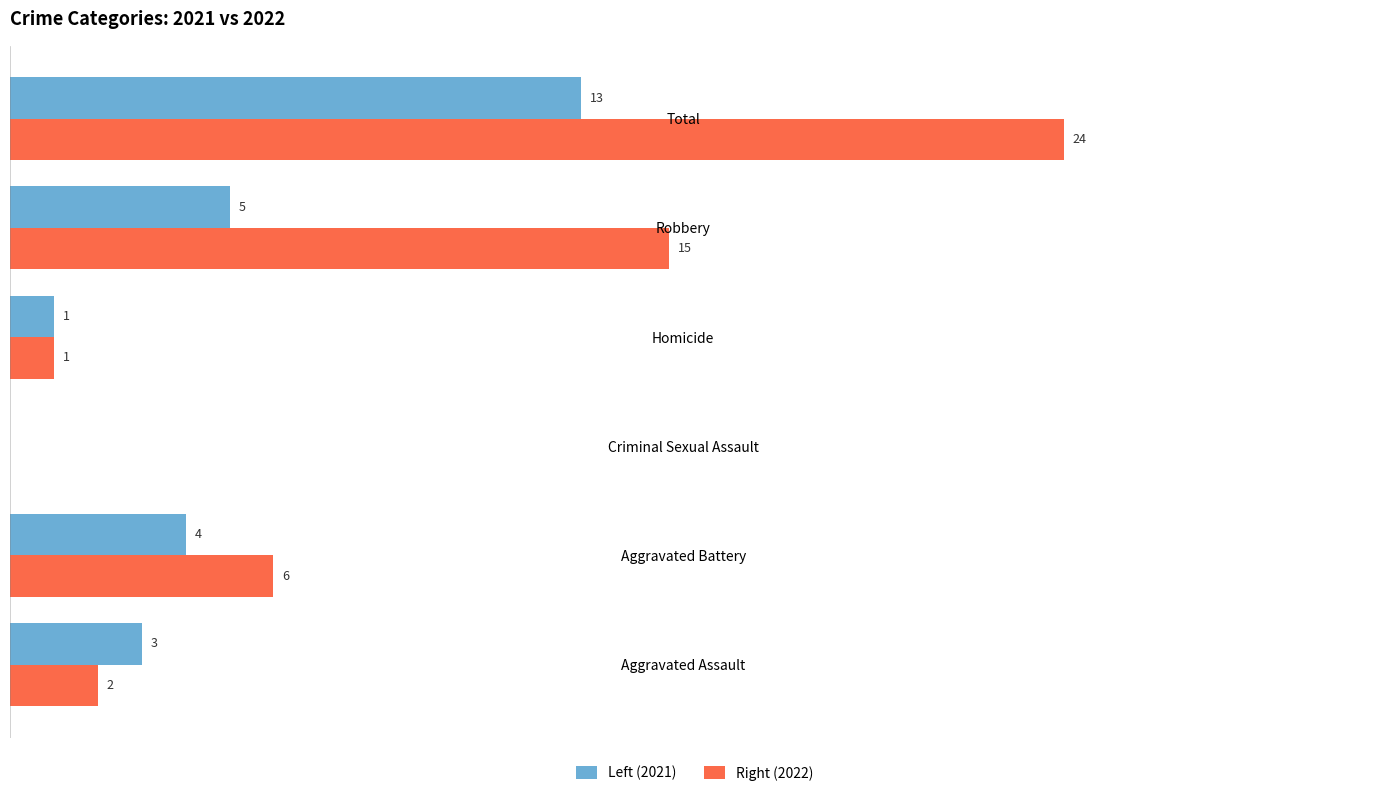

At which label is Right (2022) closest to 12?

Robbery